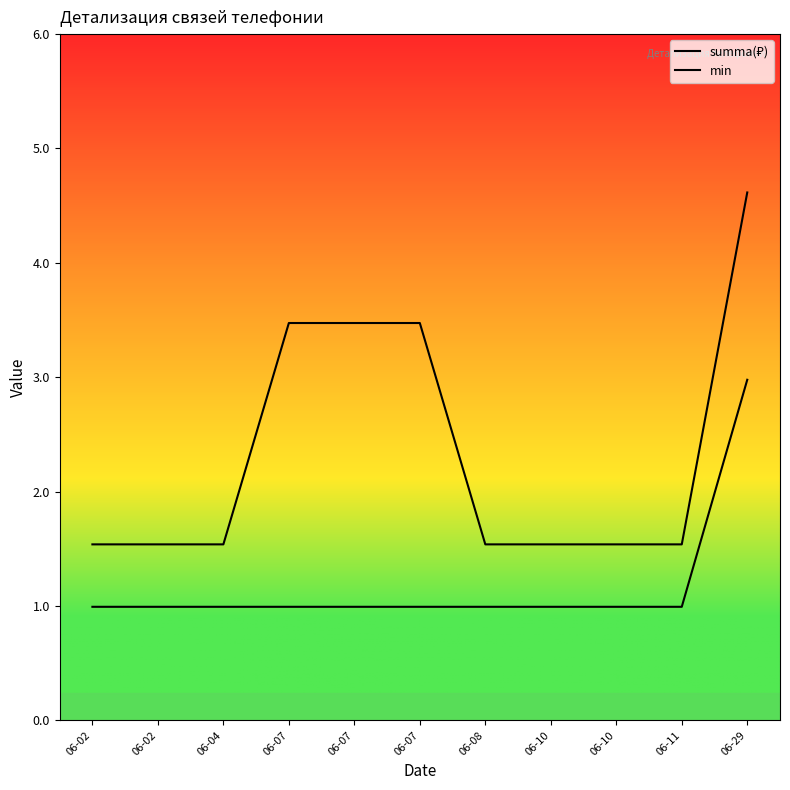

Does the chart have visible grid lines?

No